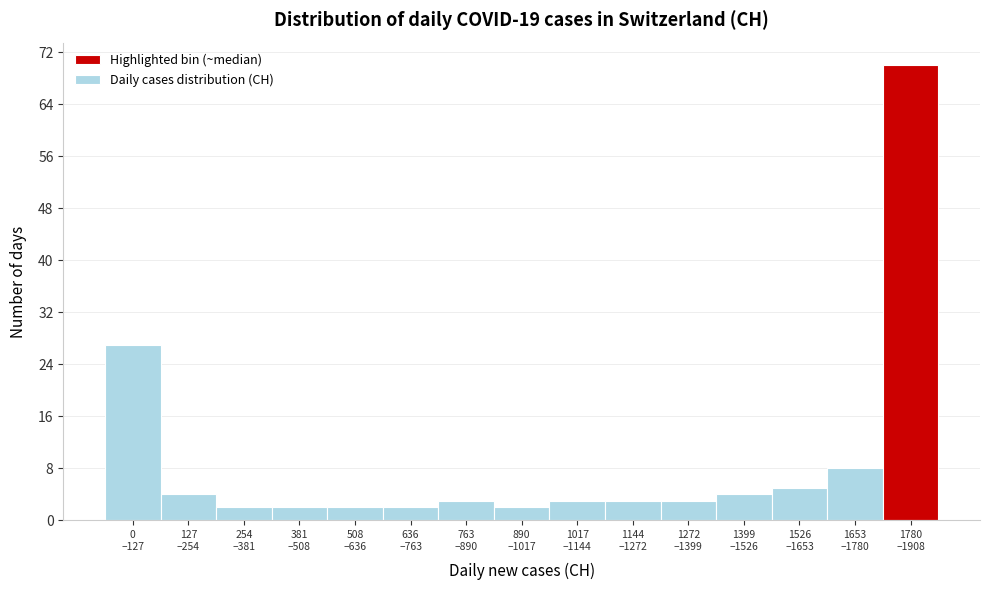

Reading left to right, transcribe all the data shown in this chart.

27	4	2	2	2	2	3	2	3	3	3	4	5	8	70